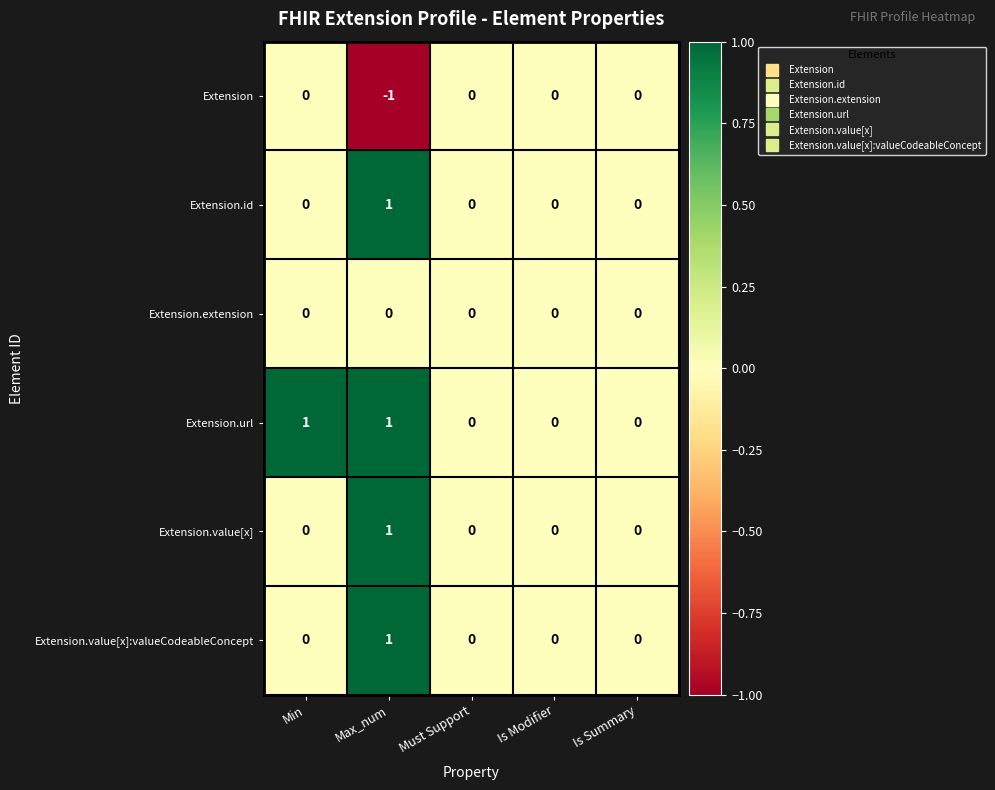

Reading left to right, list all the values displayed in this chart.

Extension: 0	-1	0	0	0
Extension.id: 0	1	0	0	0
Extension.extension: 0	0	0	0	0
Extension.url: 1	1	0	0	0
Extension.value[x]: 0	1	0	0	0
Extension.value[x]:valueCodeableConcept: 0	1	0	0	0